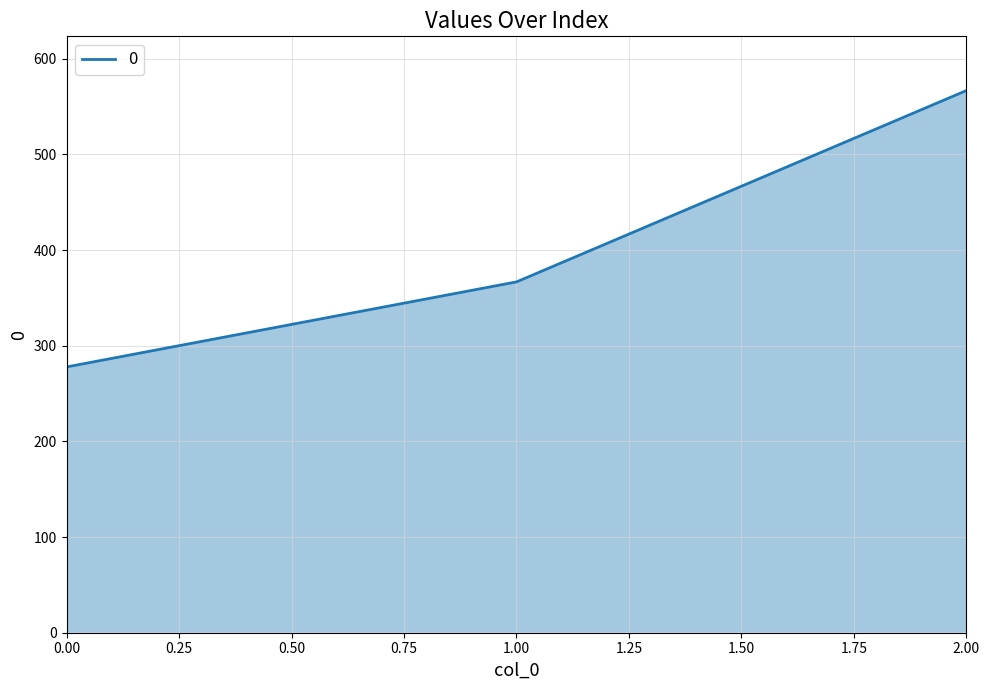

Does the chart display data point markers on the line(s)?

No